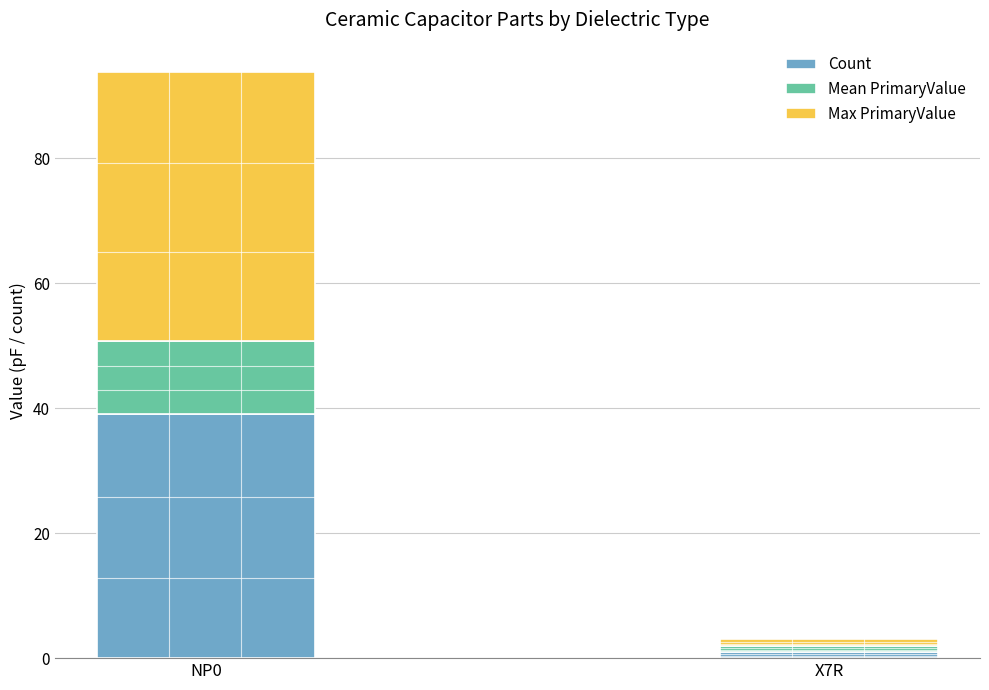

How many series are shown in this chart?

3